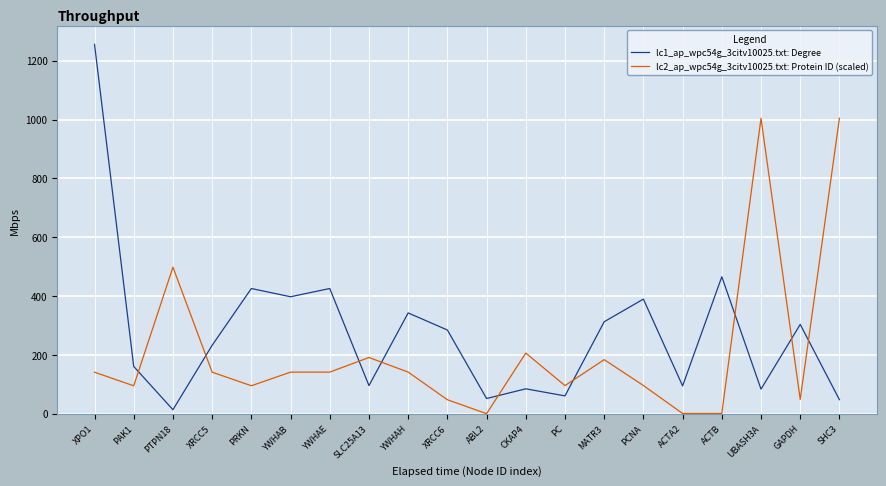

True or false: lc2_ap_wpc54g_3citv10025.txt: Protein ID (scaled) has a value of 0.5 at ABL2.

True